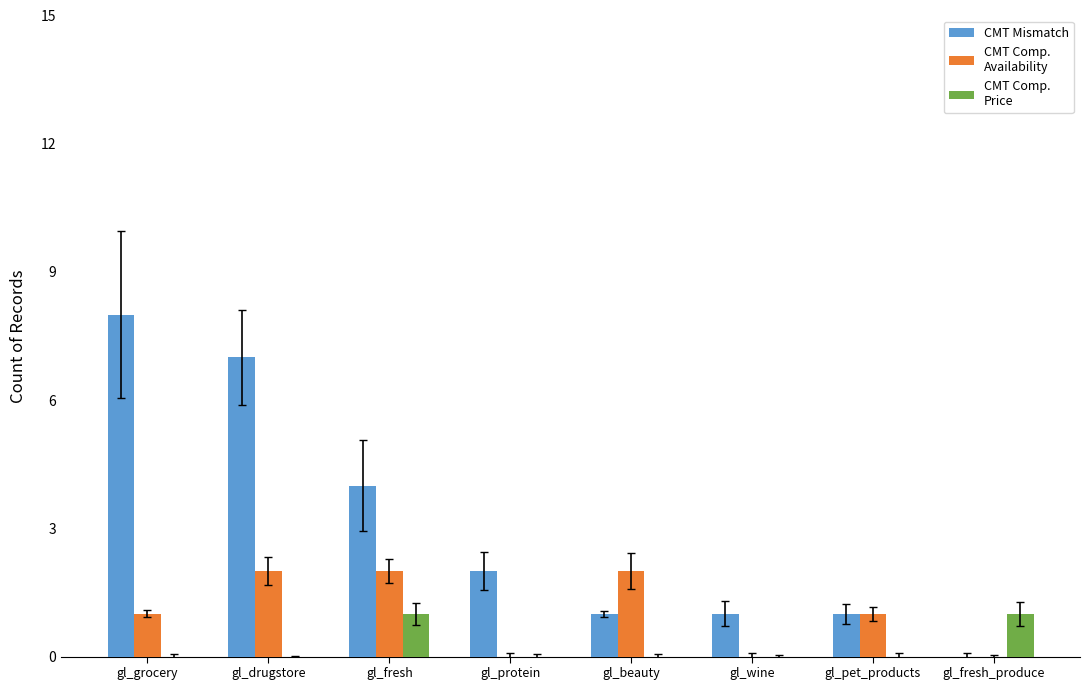

What is the total value across all series at gl_fresh?

7